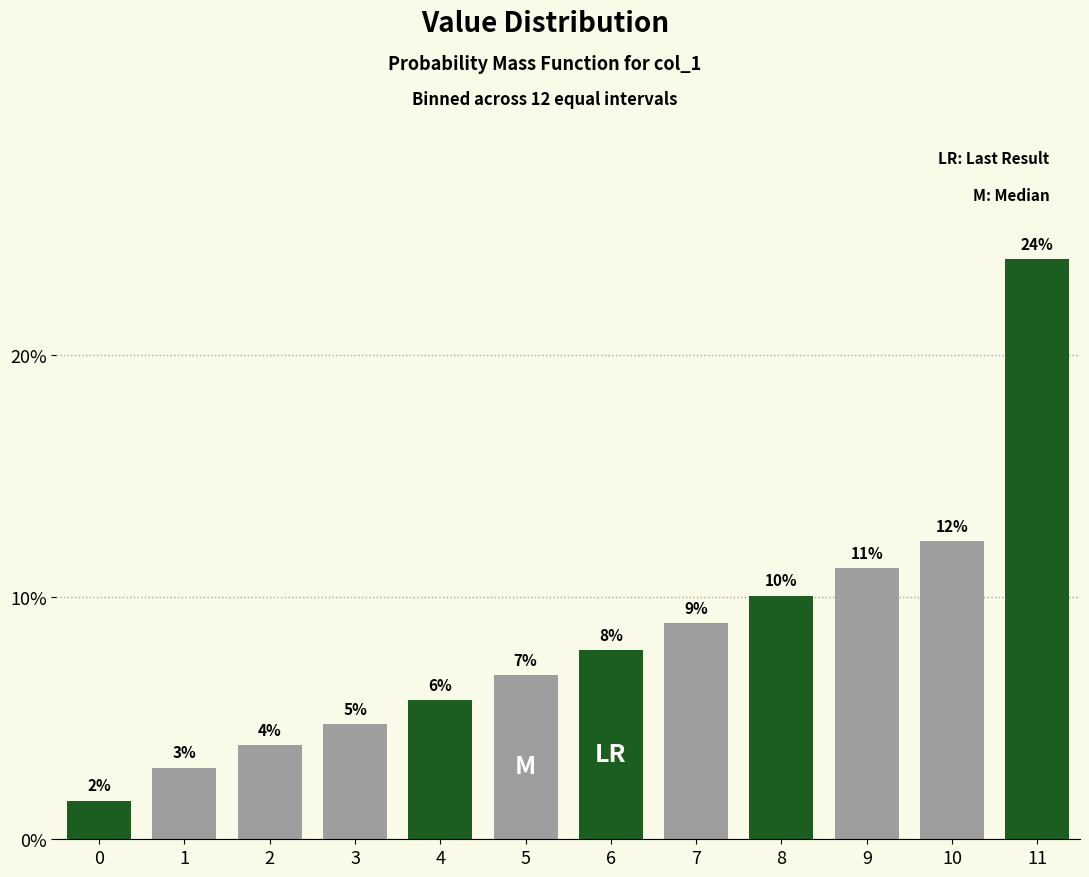

Does the chart contain any negative values?

No